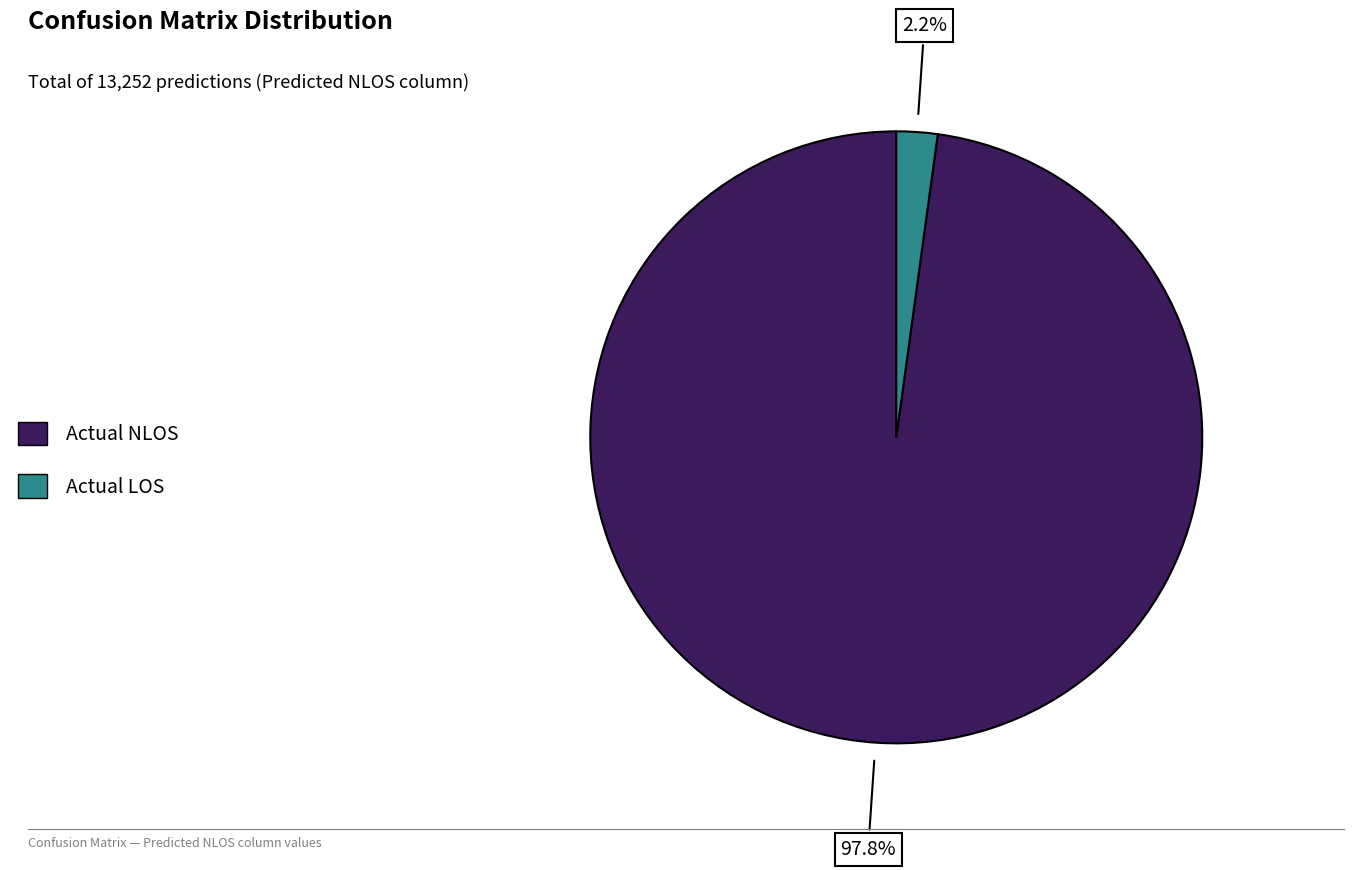

Which has a higher value, Actual LOS or Actual NLOS?

Actual NLOS